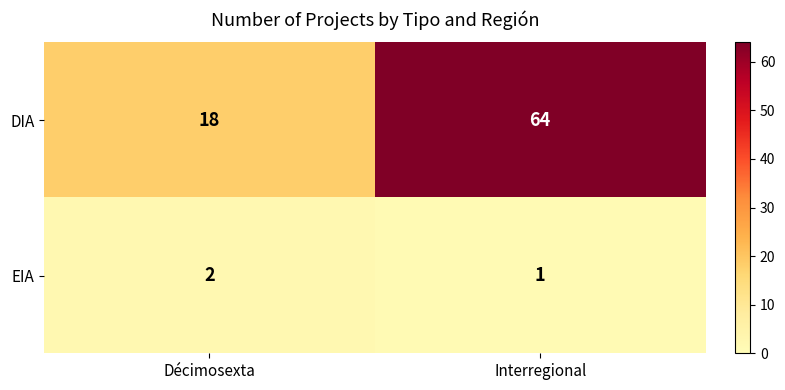

At which label is EIA closest to 1?

Interregional